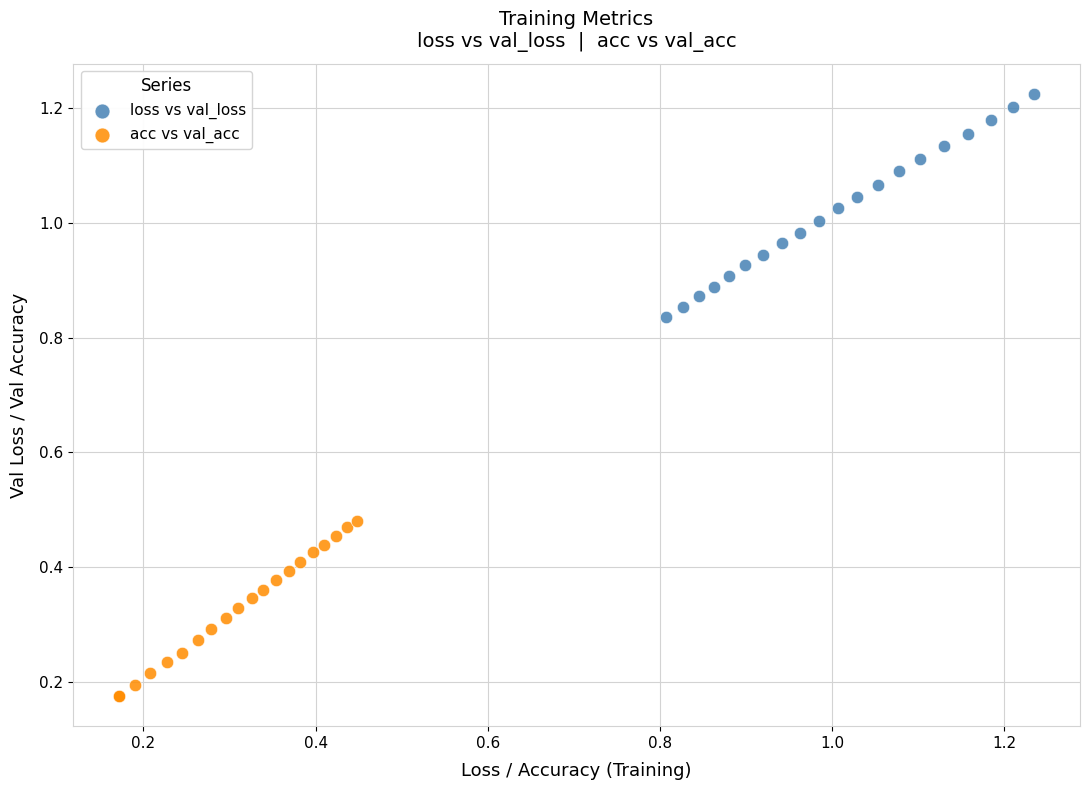

What are all the series names shown in the legend?

loss vs val_loss, acc vs val_acc